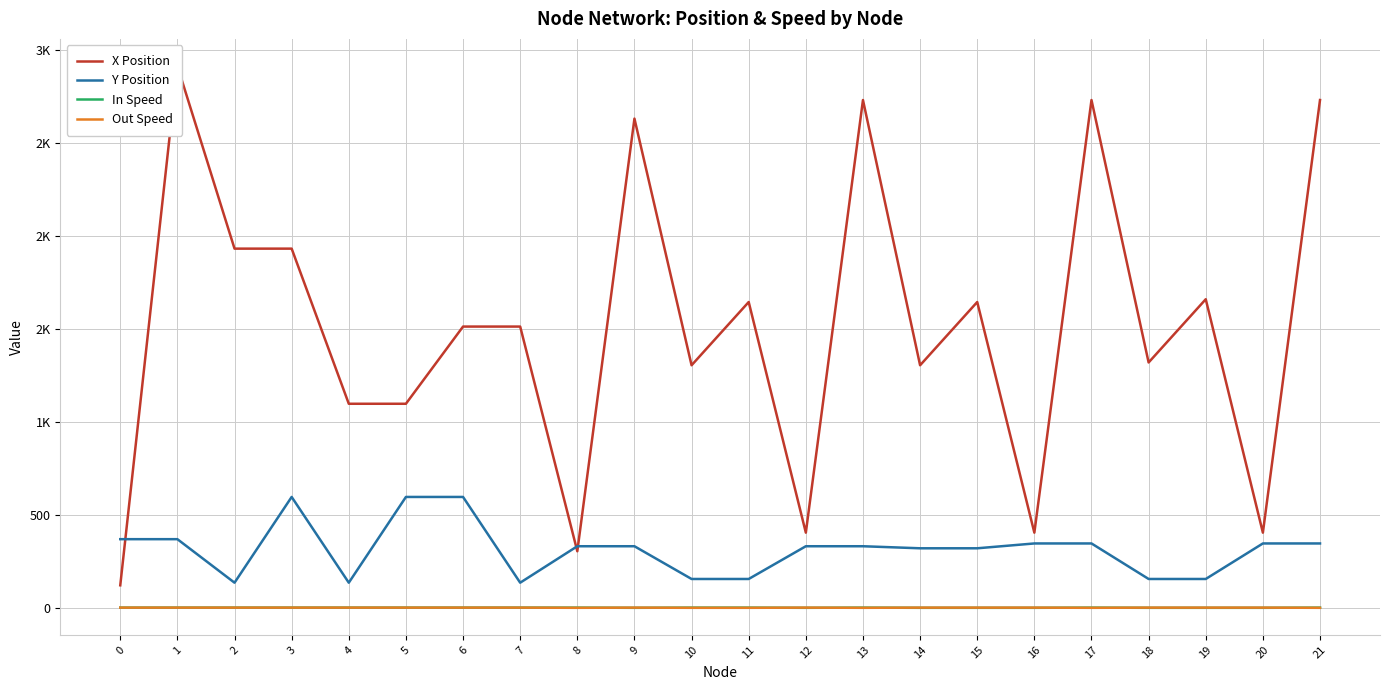

What is the approximate value of Out Speed at 9?

2